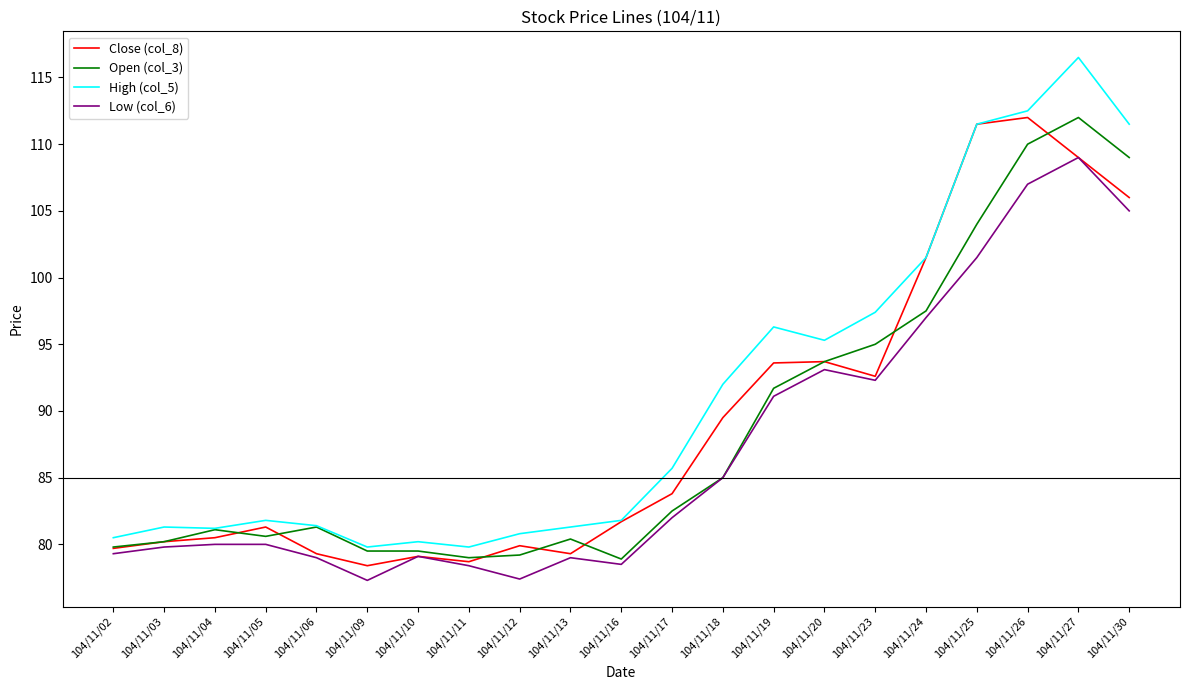

True or false: Low (col_6) and High (col_5) intersect in this chart.

False